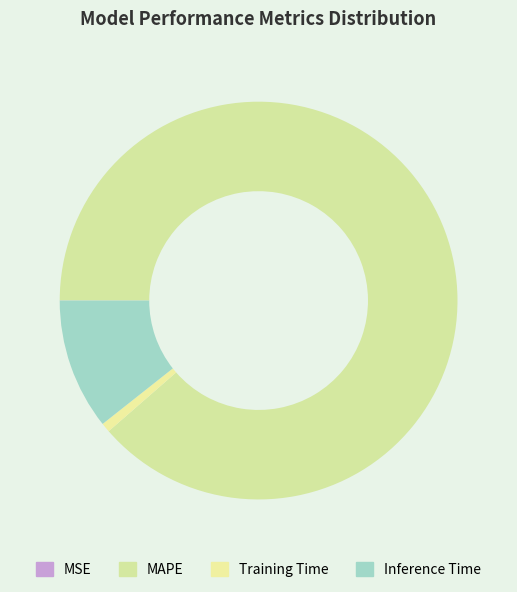

To the nearest percent, what portion does MAPE represent?

89%